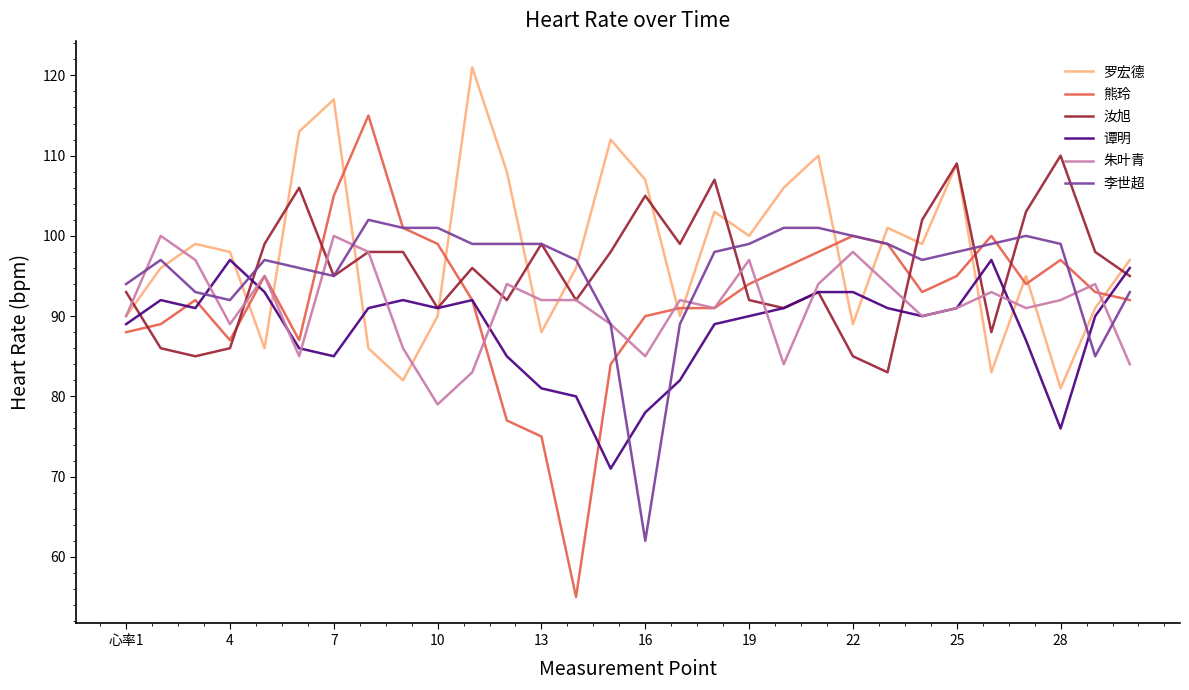

How many lines are shown in the chart?

6